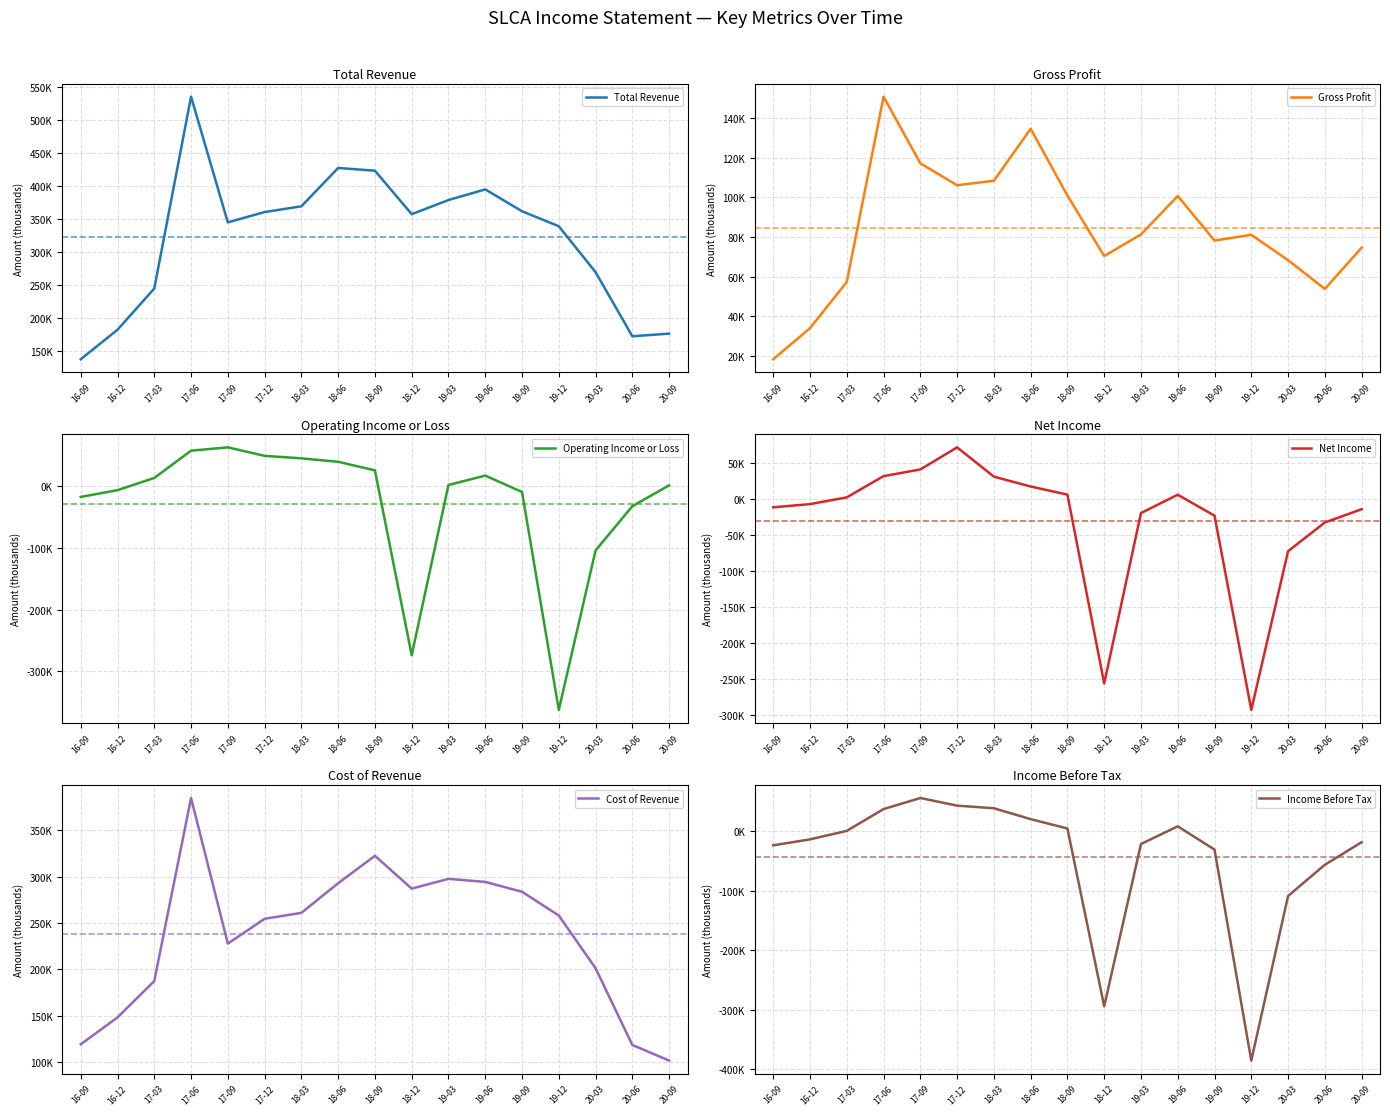

At which category is the sum across all series the highest?

17-06